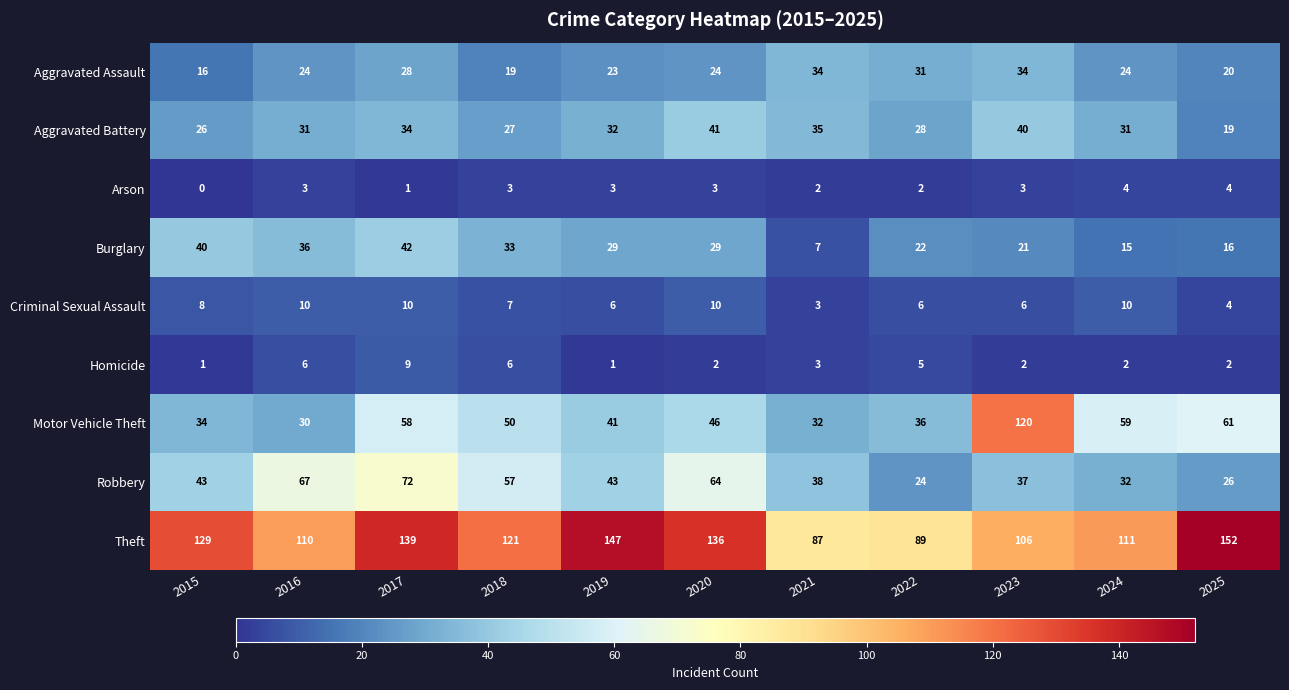

What value does the Aggravated Assault series have at 2022, to the nearest 5?

30